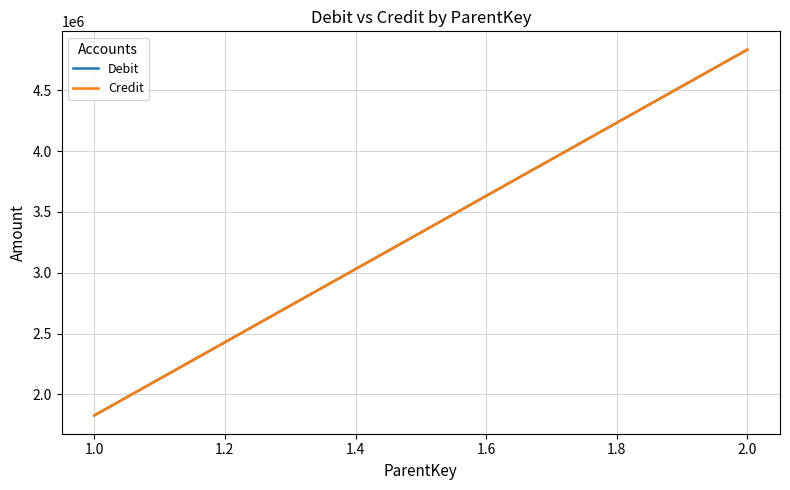

At 1.0, list the series in order from smallest to largest.

Debit, Credit